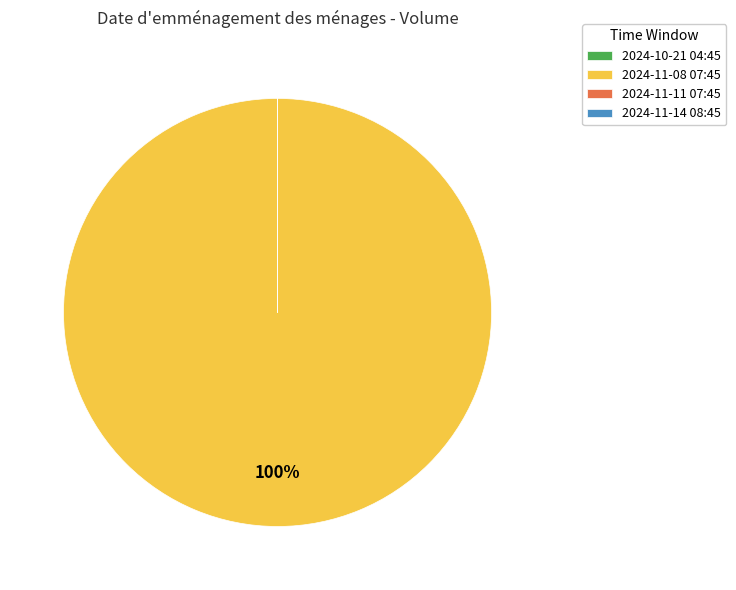

To the nearest percent, what portion does 2024-11-08 07:45 represent?

100%